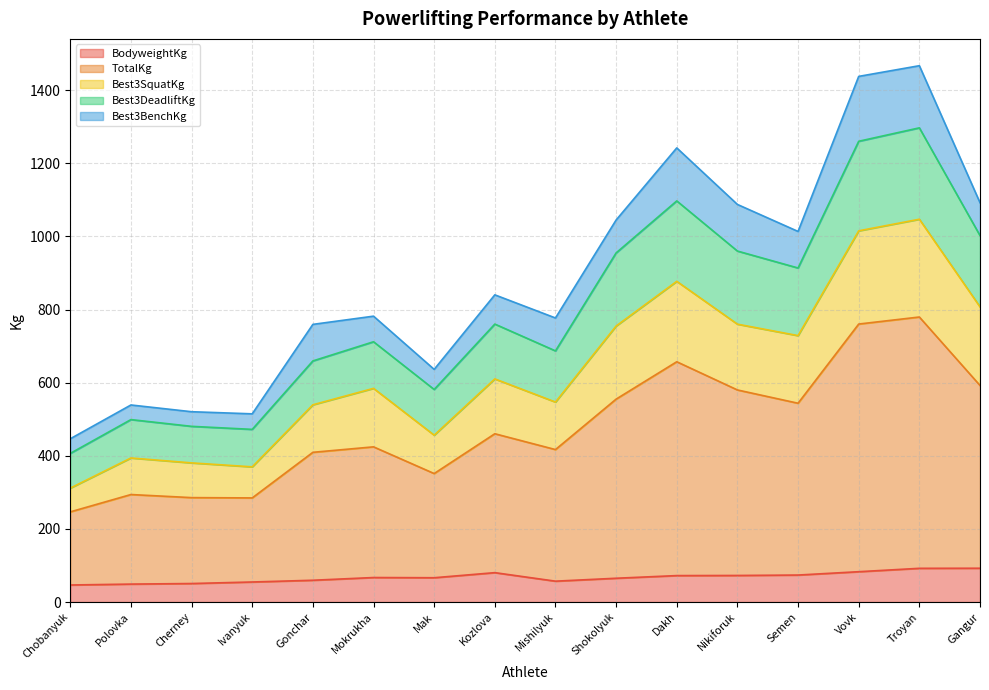

Which series has the widest spread of values?

TotalKg